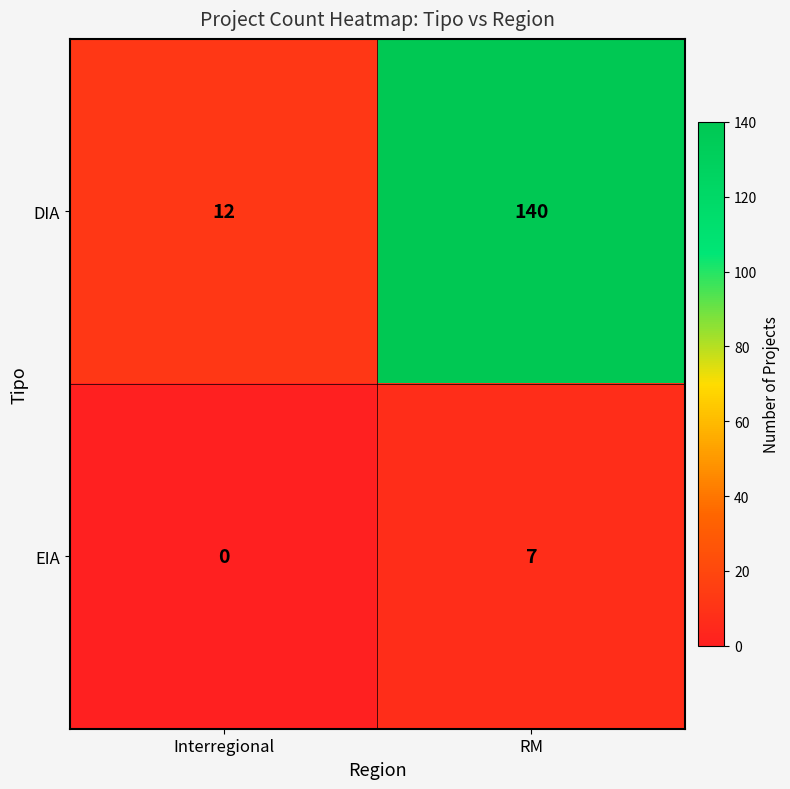

What is the difference between the maximum and minimum values in the EIA series?

7